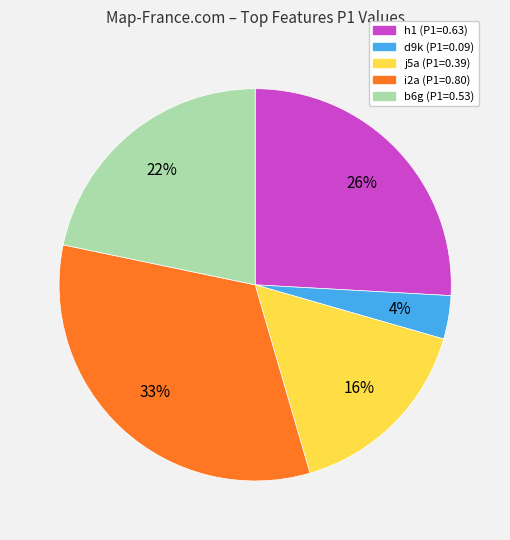

Is there any slice that represents more than half of the pie?

No